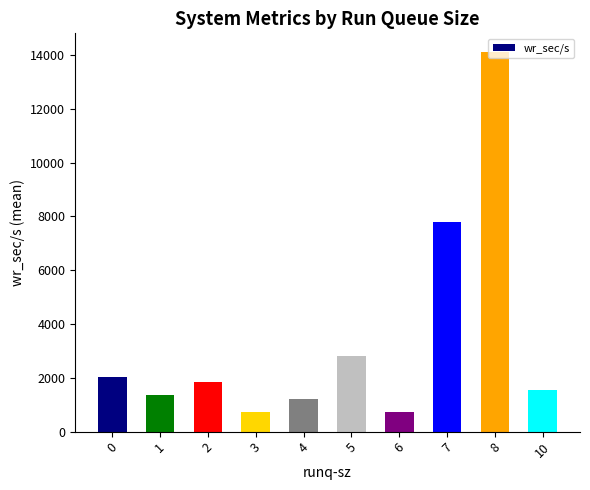

What is the change in value from 1 to 5?

+1429.9